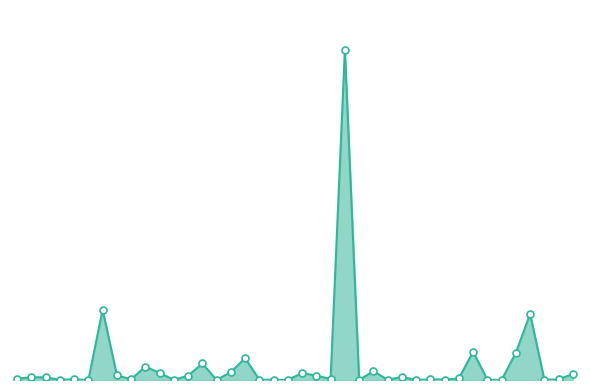

Which has a higher value, 14 or 33?

33